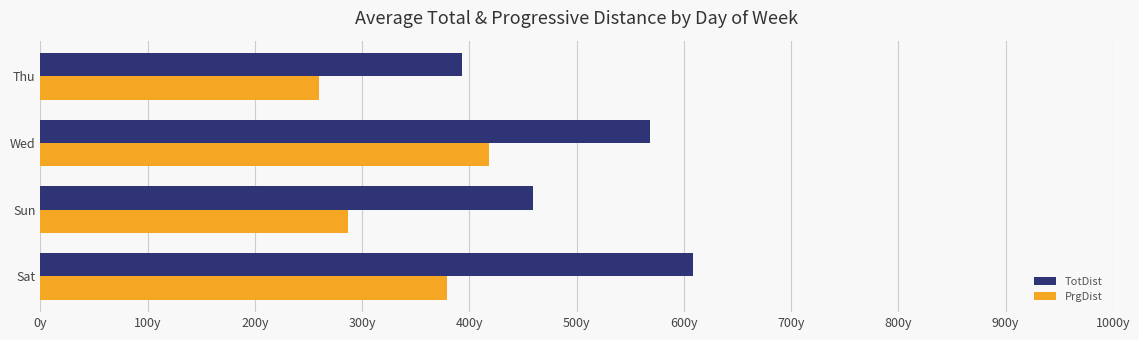

What is the greatest value displayed?

608.6